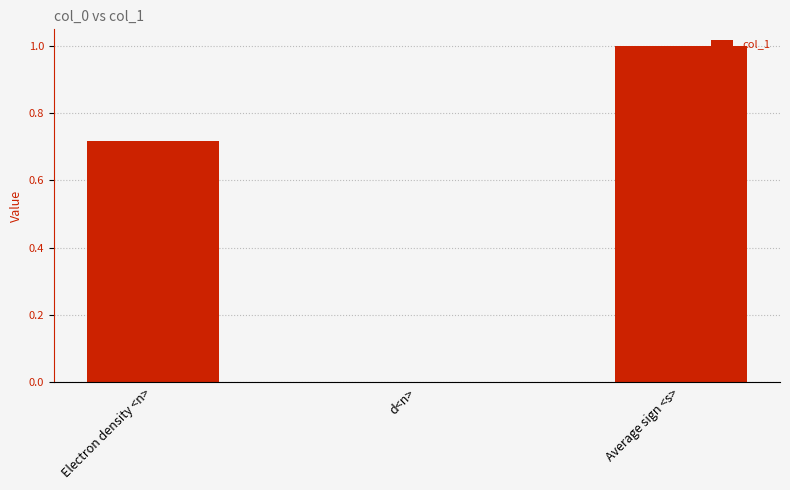

The value at Electron density <n> is 0.4. True or false?

False